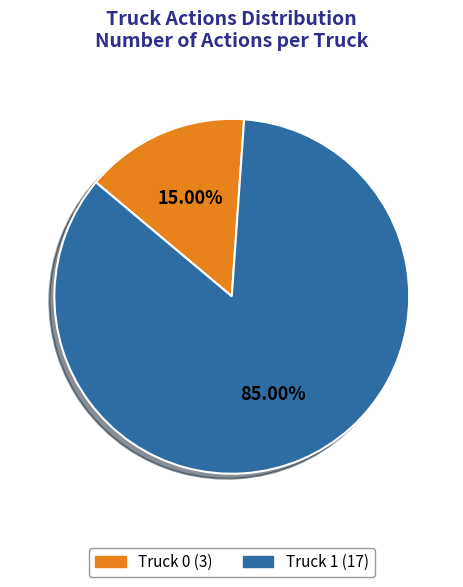

What percentage is the Truck 0 slice, to the nearest percent?

15%